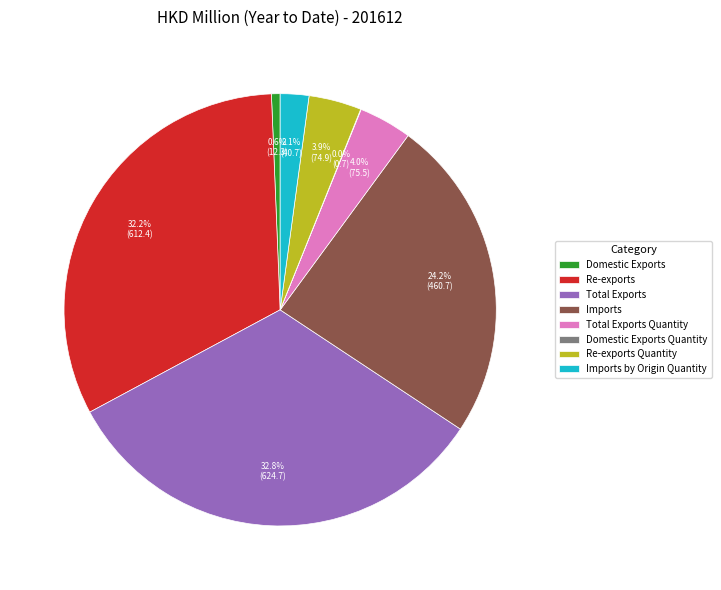

Is there any slice that represents more than half of the pie?

No